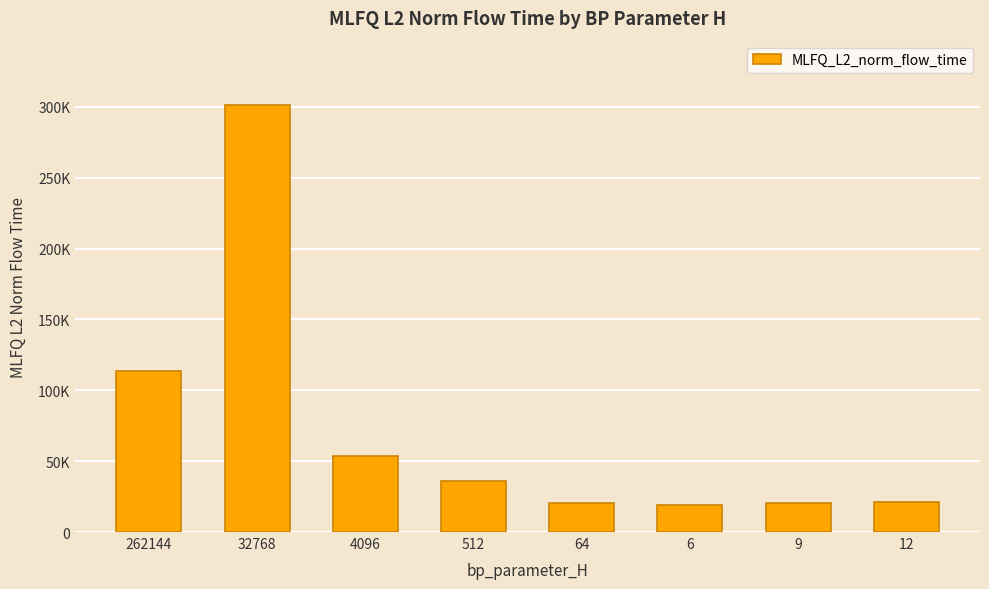

Where does the data first go above 36059?

262144